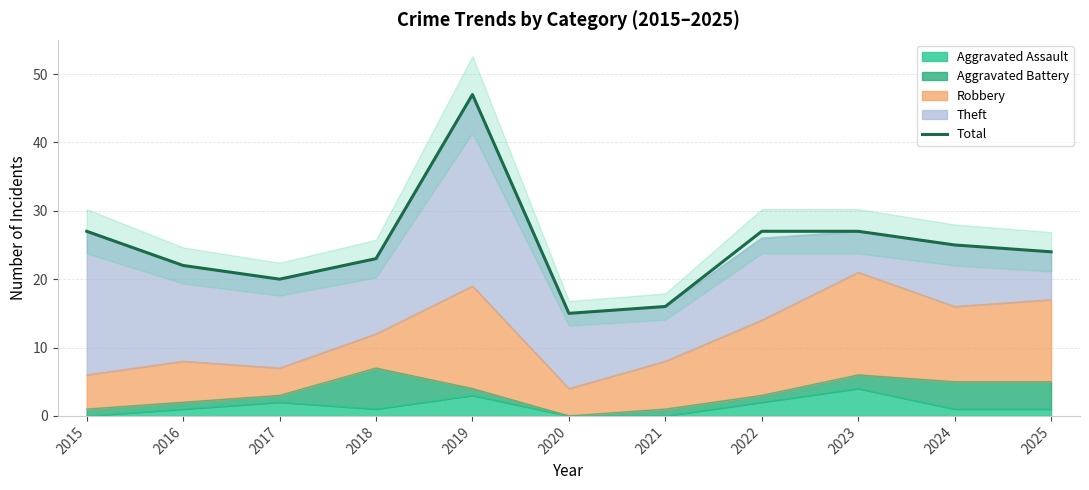

Reading left to right, transcribe all the data shown in this chart.

27	22	20	23	47	15	16	27	27	25	24